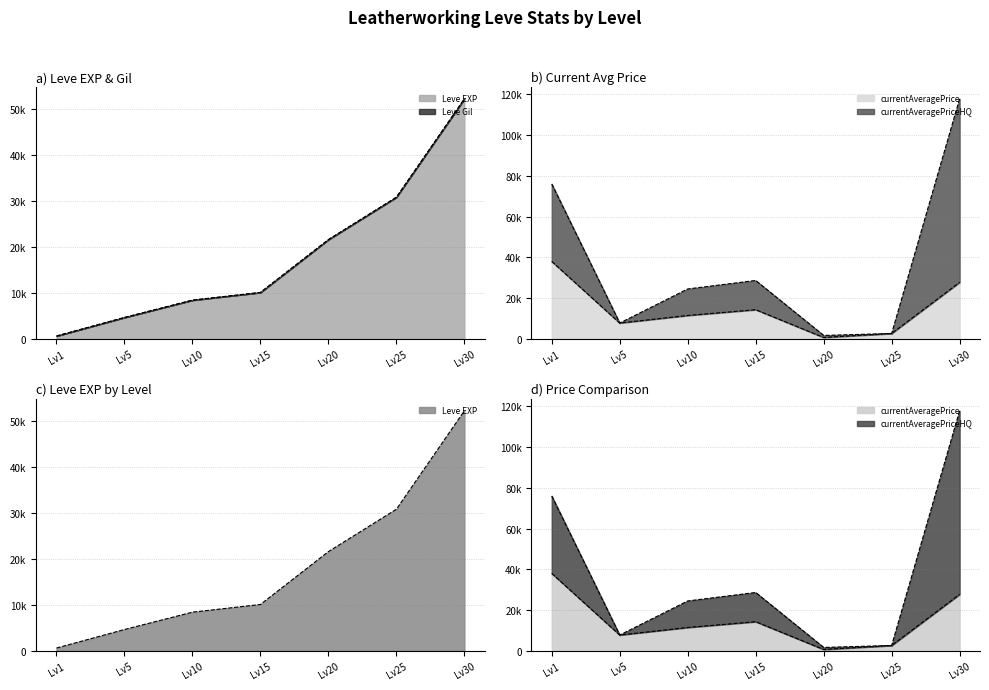

Where do Leve EXP line and currentAveragePriceHQ line first cross each other?

Lv15 and Lv20